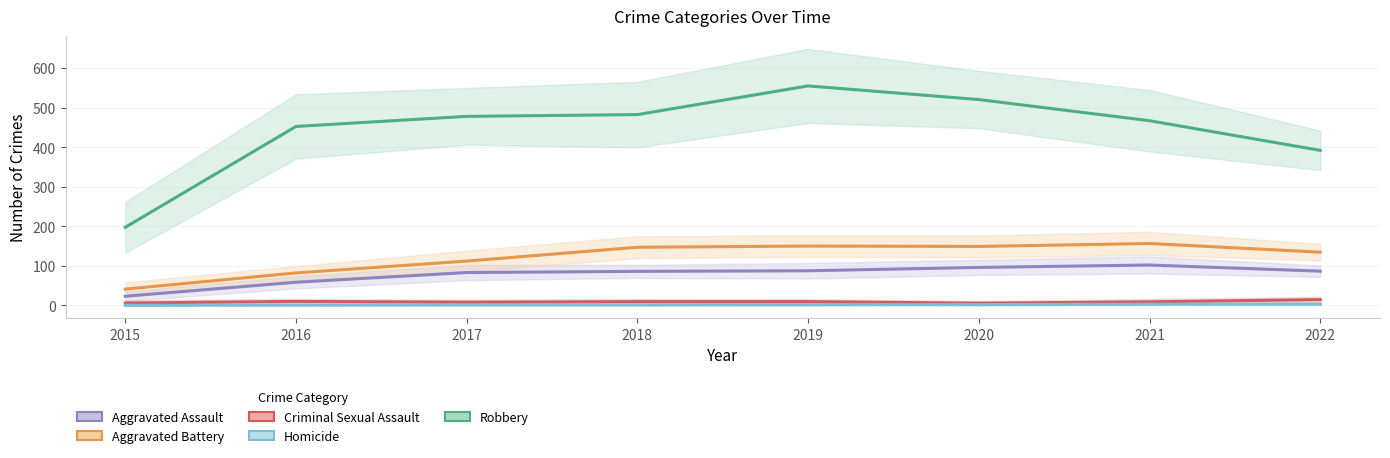

Which series has the largest range (max minus min)?

Robbery